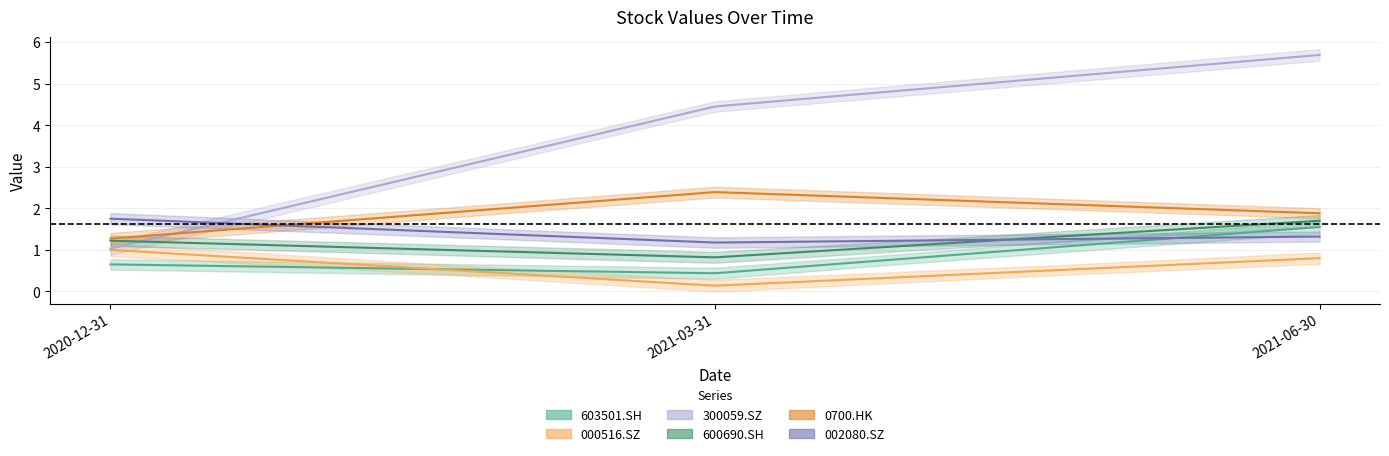

Is the value of 603501.SH at 2021-03-31 greater than the value of 600690.SH at 2021-03-31?

No